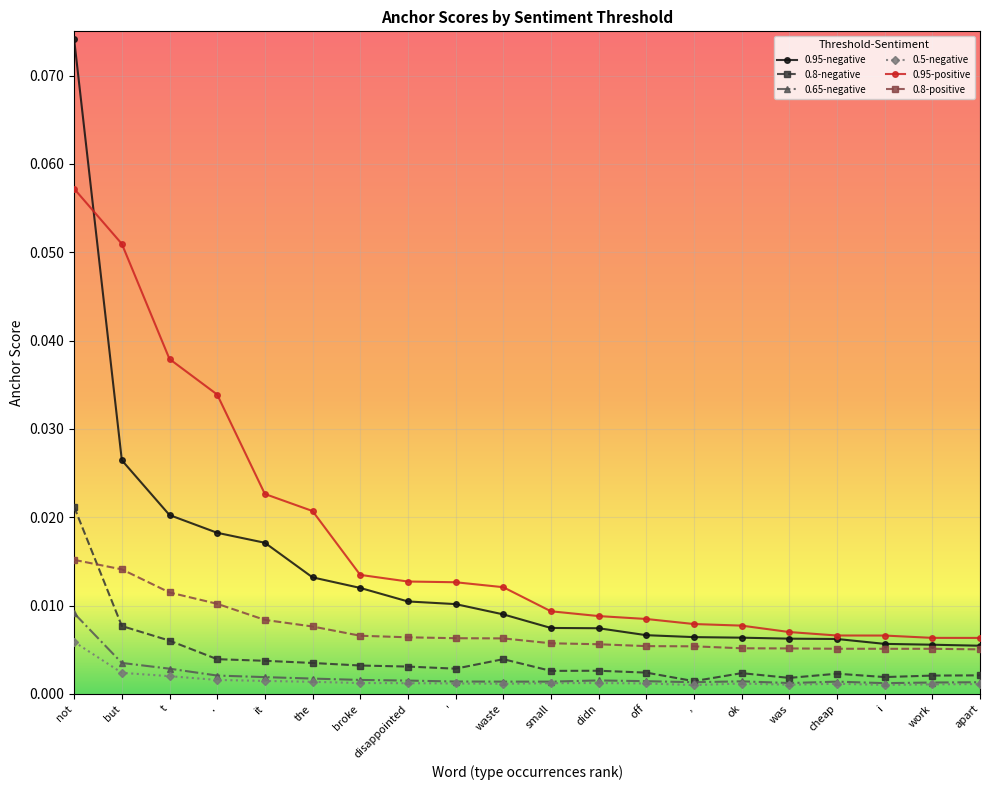

At which category is the sum across all series the highest?

not